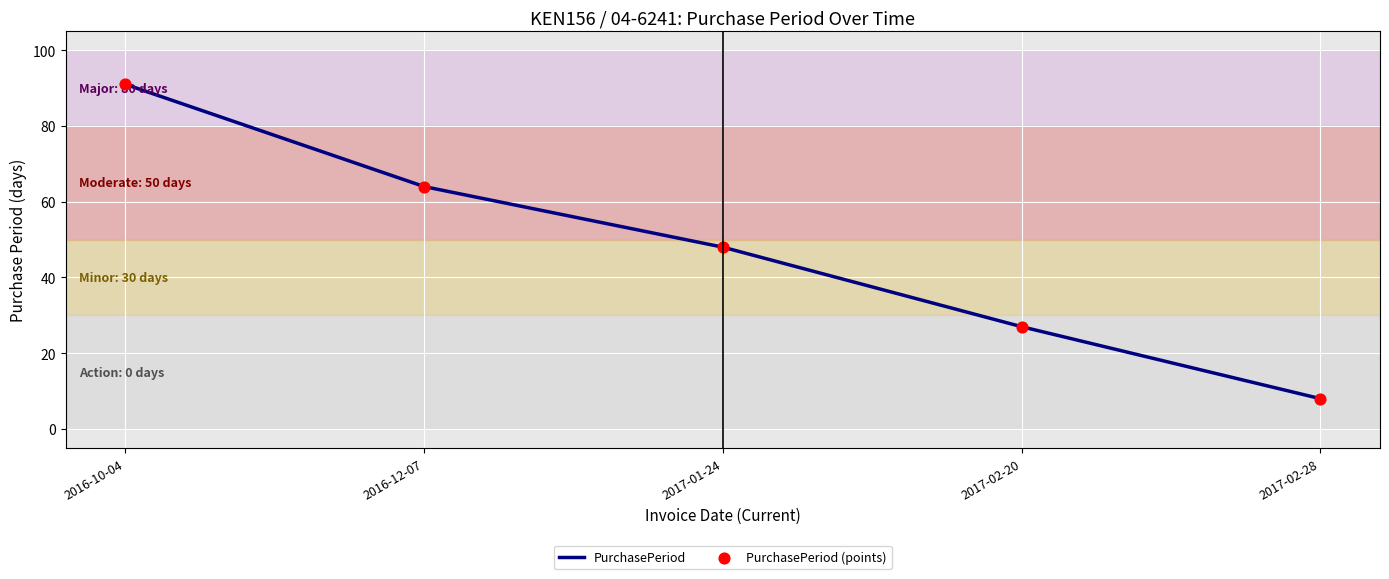

What is the change in value from 2016-12-07 to 2017-02-28?

-56